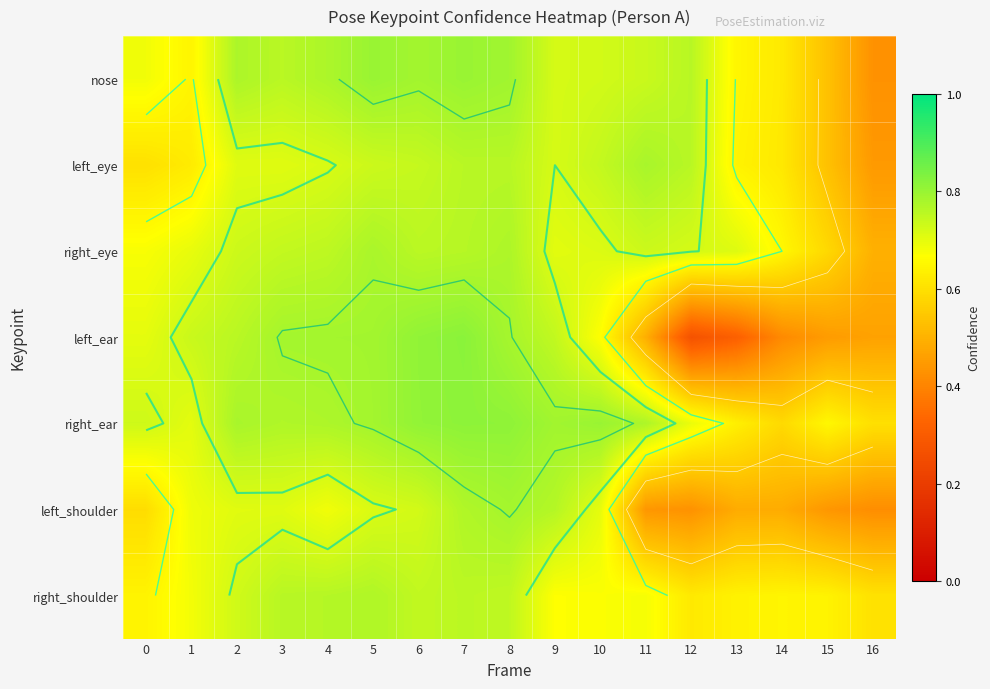

Read the right_ear value at 2.

0.8